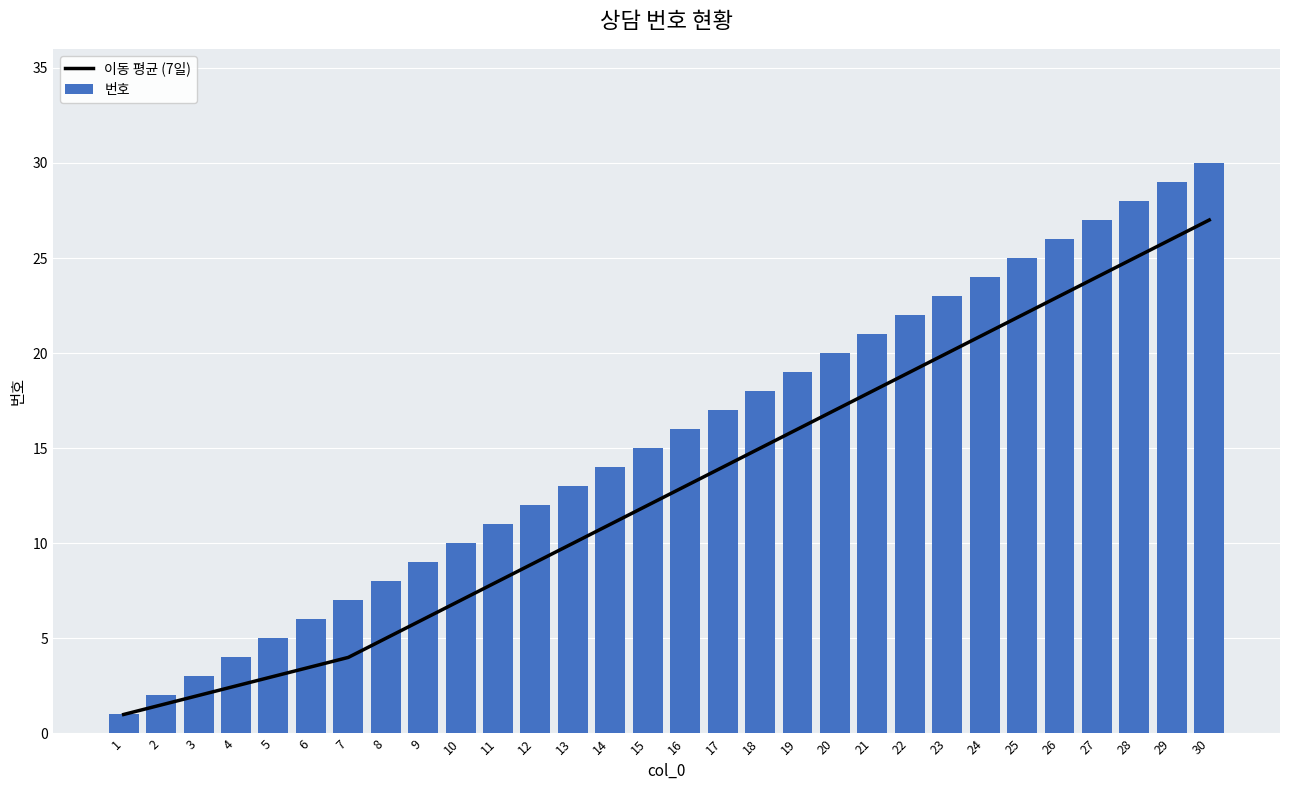

Rank the series by their average value, from highest to lowest.

번호, 이동 평균 (7일)